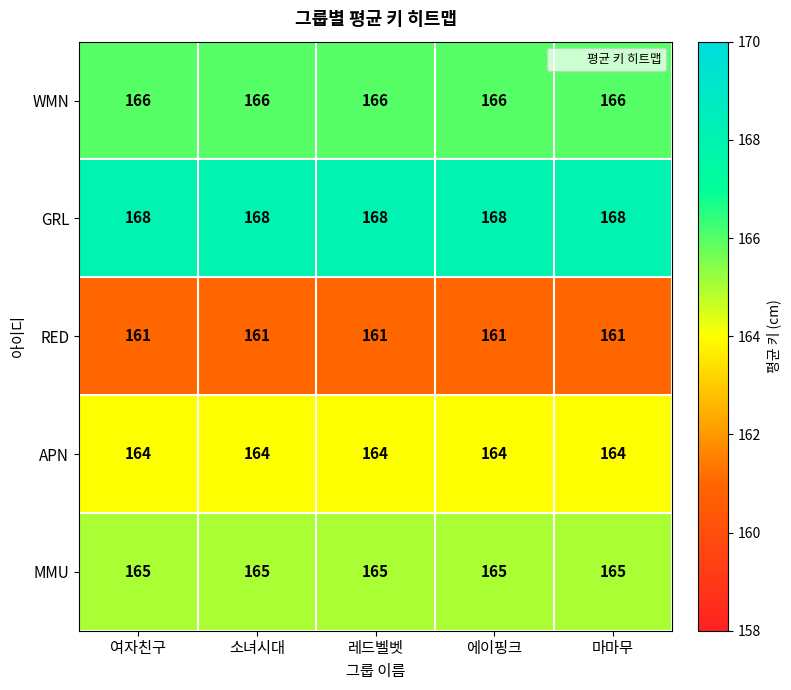

What is the sum of the WMN values at 에이핑크 and 여자친구?

332